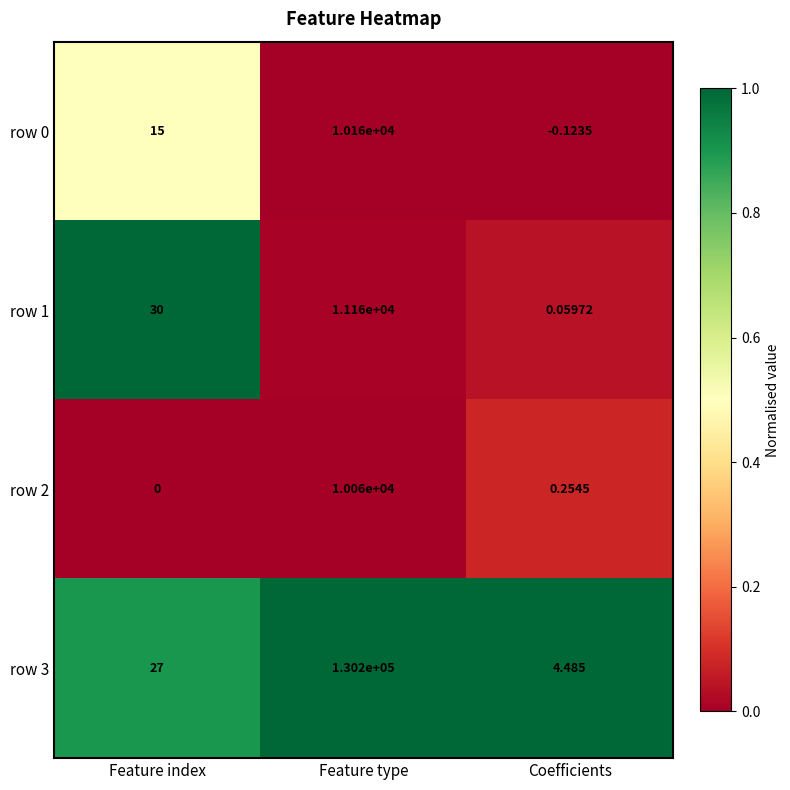

Which label corresponds to the largest value in the chart?

Feature type